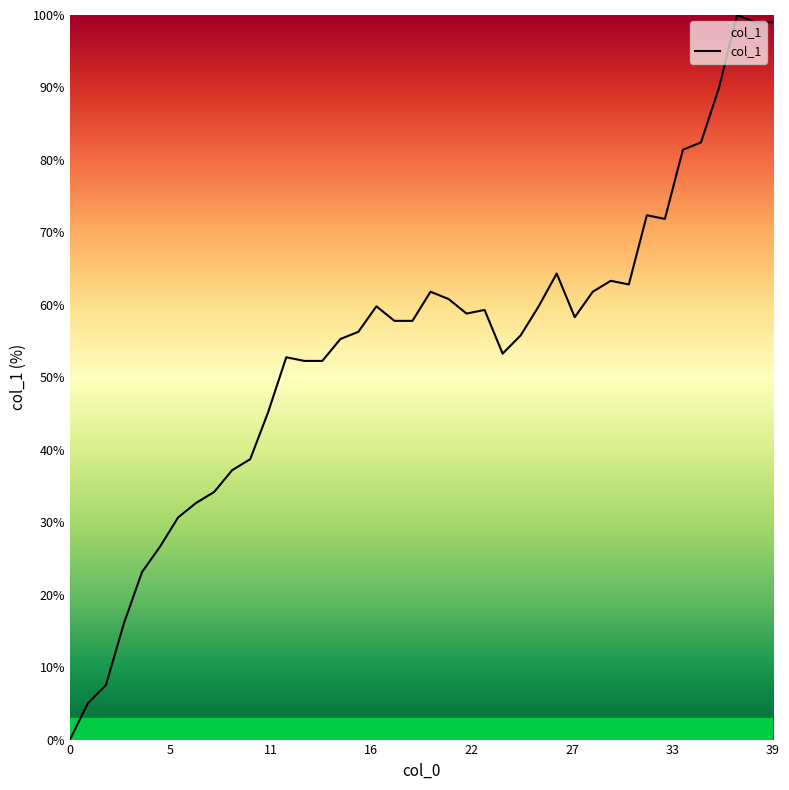

What is the difference between the maximum and minimum values?

100.0